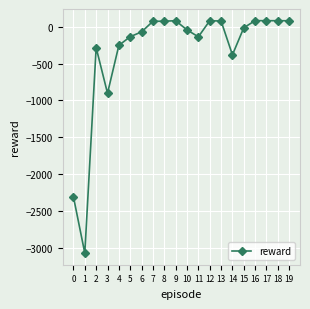

What is the average value?

-344